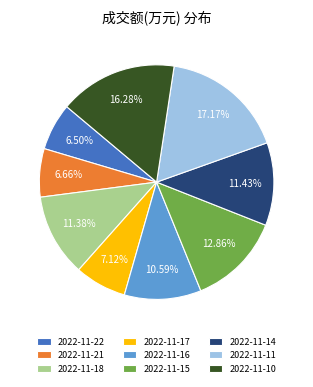

To the nearest percent, what percentage of the pie is 2022-11-18?

11%